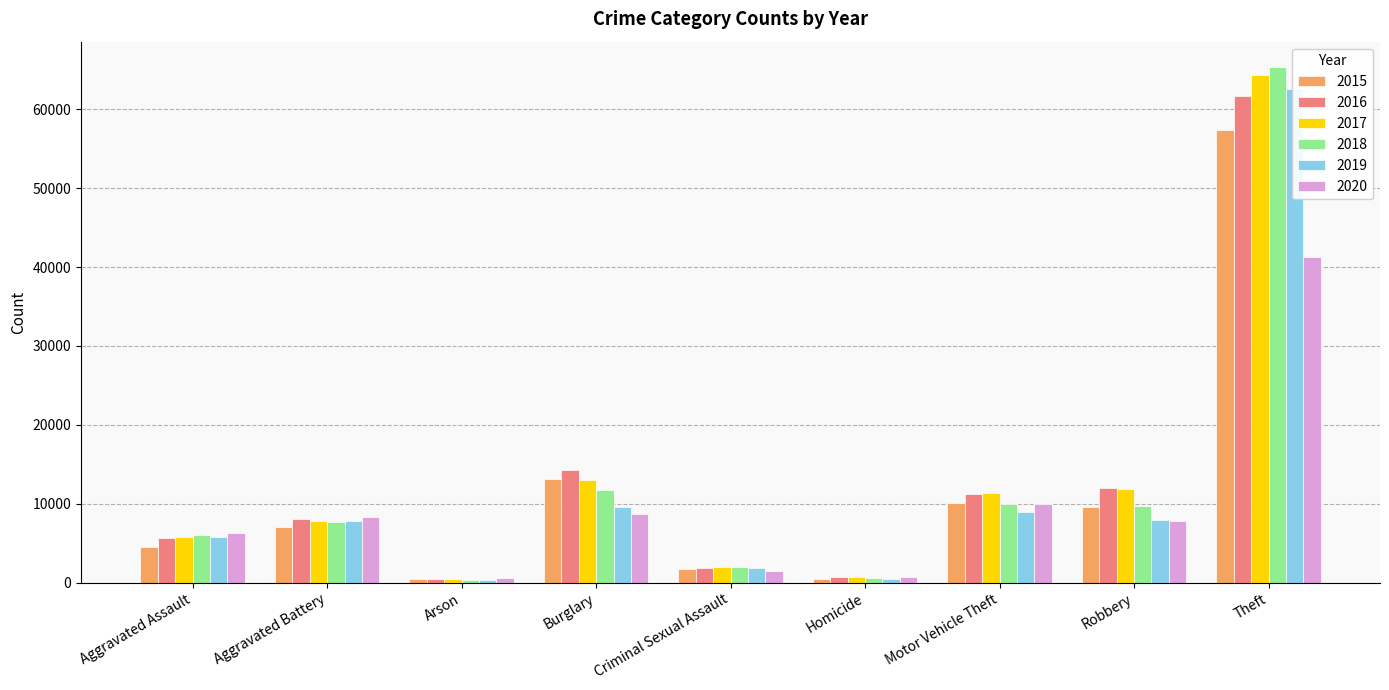

What are all the series names shown in the legend?

2015, 2016, 2017, 2018, 2019, 2020